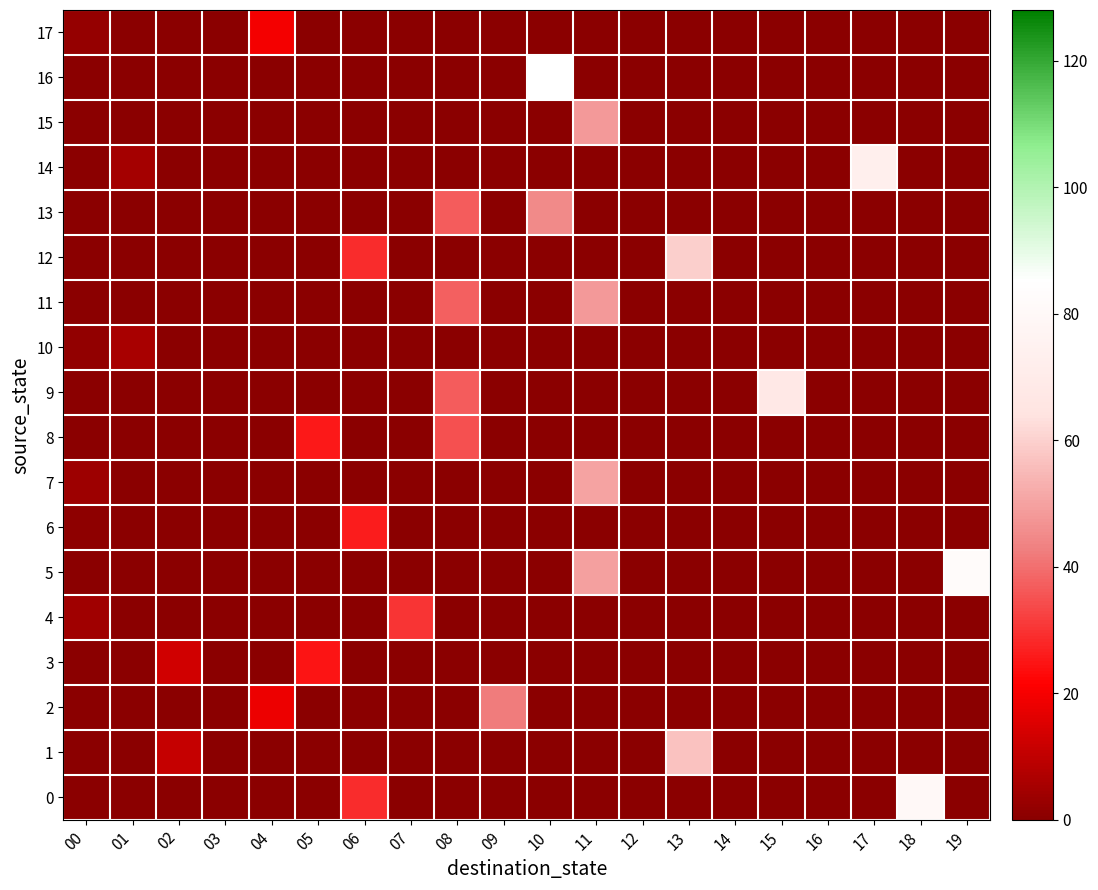

Reading left to right, transcribe all the data shown in this chart.

0: 00=0	01=0	02=0	03=0	04=0	05=0	06=43	07=0	08=0	09=0	10=0	11=0	12=0	13=0	14=0	15=0	16=0	17=0	18=120	19=0
1: 00=0	01=0	02=16	03=0	04=0	05=0	06=0	07=0	08=0	09=0	10=0	11=0	12=0	13=85	14=0	15=0	16=0	17=0	18=0	19=0
2: 00=0	01=0	02=0	03=0	04=27	05=0	06=0	07=0	08=0	09=63	10=0	11=0	12=0	13=0	14=0	15=0	16=0	17=0	18=0	19=0
3: 00=0	01=0	02=19	03=0	04=0	05=37	06=0	07=0	08=0	09=0	10=0	11=0	12=0	13=0	14=0	15=0	16=0	17=0	18=0	19=0
4: 00=6	01=0	02=0	03=0	04=0	05=0	06=0	07=45	08=0	09=0	10=0	11=0	12=0	13=0	14=0	15=0	16=0	17=0	18=0	19=0
5: 00=0	01=0	02=0	03=0	04=0	05=0	06=0	07=0	08=0	09=0	10=0	11=74	12=0	13=0	14=0	15=0	16=0	17=0	18=0	19=123
6: 00=1	01=0	02=0	03=0	04=0	05=0	06=39	07=0	08=0	09=0	10=0	11=0	12=0	13=0	14=0	15=0	16=0	17=0	18=0	19=0
7: 00=5	01=0	02=0	03=0	04=0	05=0	06=0	07=0	08=0	09=0	10=0	11=75	12=0	13=0	14=0	15=0	16=0	17=0	18=0	19=0
8: 00=0	01=0	02=0	03=0	04=0	05=38	06=0	07=0	08=52	09=0	10=0	11=0	12=0	13=0	14=0	15=0	16=0	17=0	18=0	19=0
9: 00=0	01=0	02=0	03=0	04=0	05=0	06=0	07=0	08=55	09=0	10=0	11=0	12=0	13=0	14=0	15=101	16=0	17=0	18=0	19=0
10: 00=2	01=8	02=0	03=0	04=0	05=0	06=0	07=0	08=0	09=0	10=0	11=0	12=0	13=0	14=0	15=0	16=0	17=0	18=0	19=0
11: 00=0	01=0	02=0	03=0	04=0	05=0	06=0	07=0	08=56	09=0	10=0	11=72	12=0	13=0	14=0	15=0	16=0	17=0	18=0	19=0
12: 00=0	01=0	02=0	03=0	04=0	05=0	06=43	07=0	08=0	09=0	10=0	11=0	12=0	13=89	14=0	15=0	16=0	17=0	18=0	19=0
13: 00=0	01=0	02=0	03=0	04=0	05=0	06=0	07=0	08=55	09=0	10=67	11=0	12=0	13=0	14=0	15=0	16=0	17=0	18=0	19=0
14: 00=0	01=7	02=0	03=0	04=0	05=0	06=0	07=0	08=0	09=0	10=0	11=0	12=0	13=0	14=0	15=0	16=0	17=109	18=0	19=0
15: 00=0	01=0	02=0	03=0	04=0	05=0	06=0	07=0	08=0	09=0	10=0	11=72	12=0	13=0	14=0	15=0	16=0	17=0	18=0	19=0
16: 00=0	01=0	02=0	03=0	04=0	05=0	06=0	07=0	08=0	09=0	10=130	11=0	12=0	13=0	14=0	15=0	16=0	17=0	18=0	19=0
17: 00=3	01=0	02=0	03=0	04=29	05=0	06=0	07=0	08=0	09=0	10=0	11=0	12=0	13=0	14=0	15=0	16=0	17=0	18=0	19=0